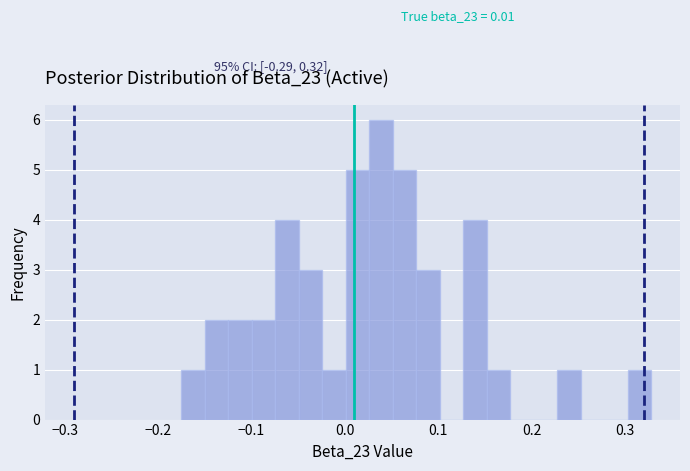

Read against the x-axis, roughly where is the centre of the tallest bar?

0.04